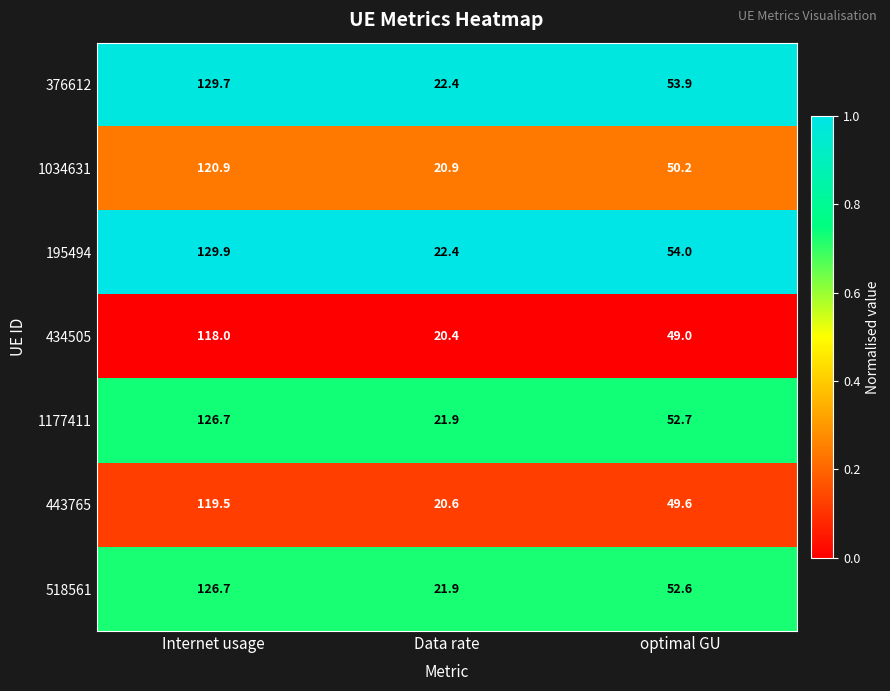

What is the difference between the maximum and second lowest values in the 443765 series?

69.9